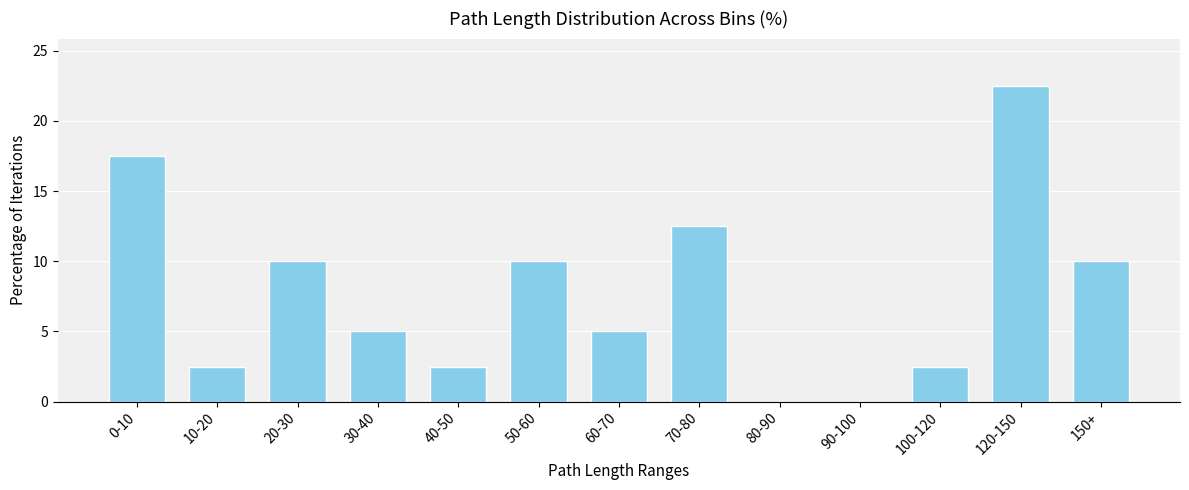

Reading left to right, extract all data points from this chart.

0-10=17.5	10-20=2.5	20-30=10.0	30-40=5.0	40-50=2.5	50-60=10.0	60-70=5.0	70-80=12.5	80-90=0.0	90-100=0.0	100-120=2.5	120-150=22.5	150+=10.0